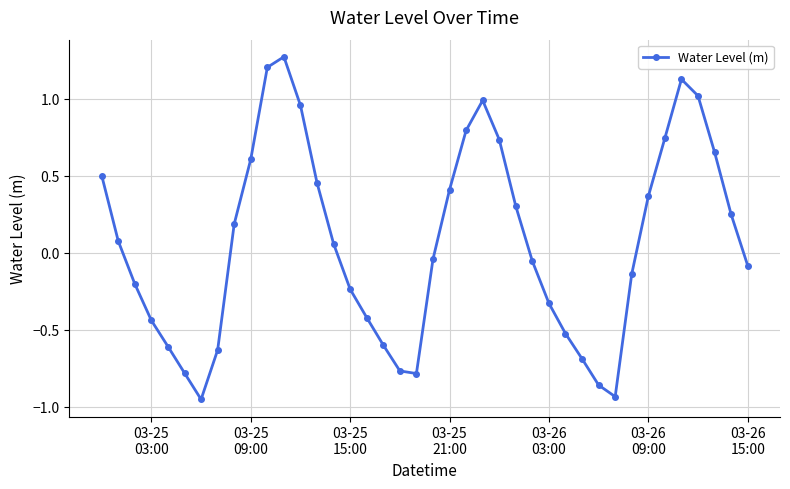

What is the difference between the maximum and minimum values?

2.2